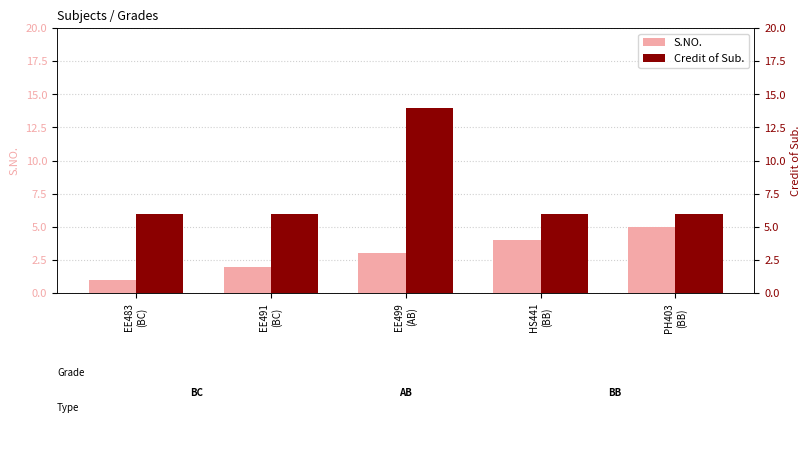

Which label corresponds to the largest value in the chart?

EE499
(AB)